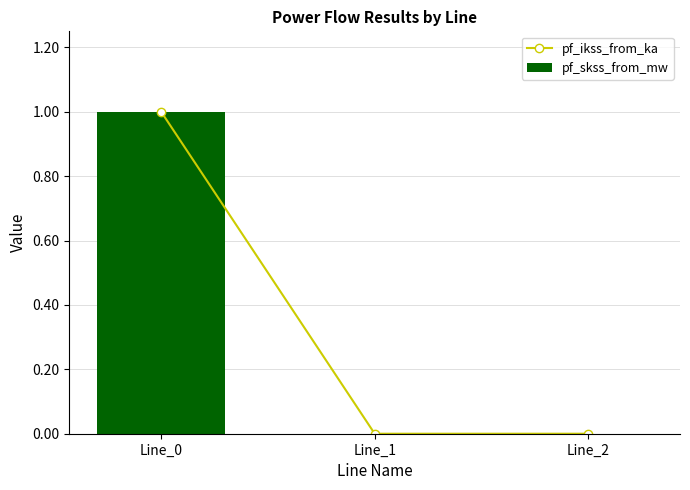

What is the maximum value for pf_ikss_from_ka?

1